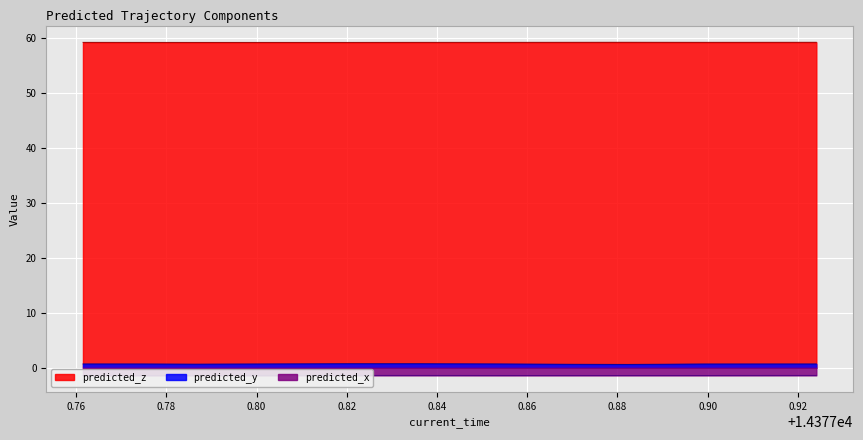

Which category has the highest value across all series?

14377.8821865